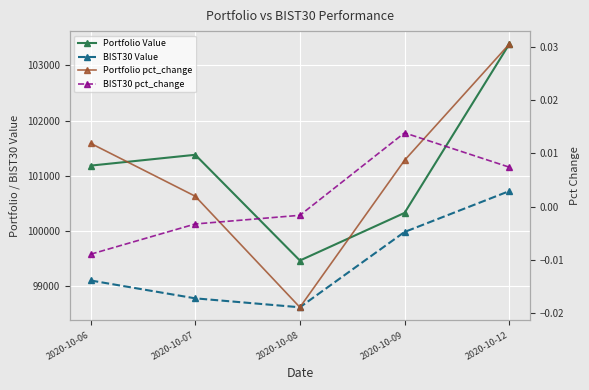

What is the value of the BIST30 Value point at the 2nd from the left?

98782.6